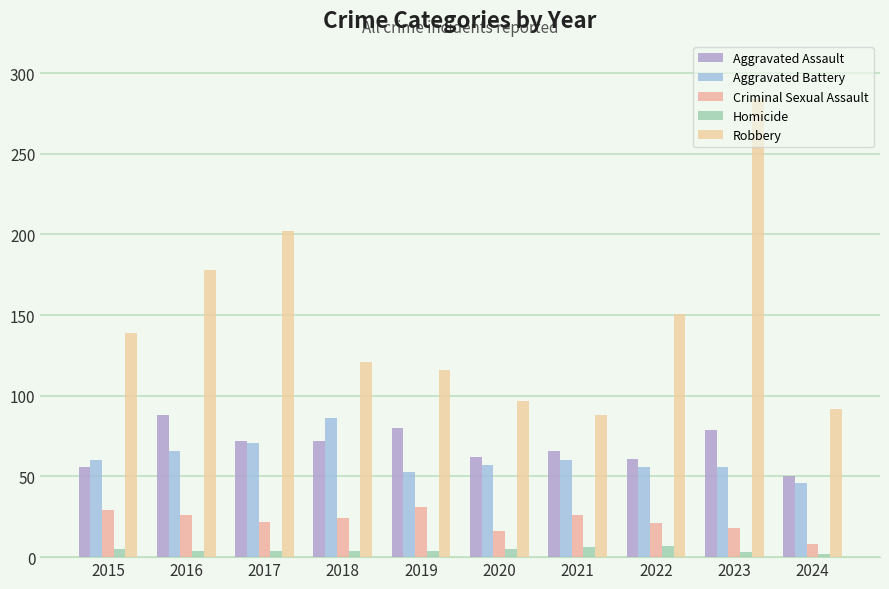

Which series has the largest range (max minus min)?

Robbery